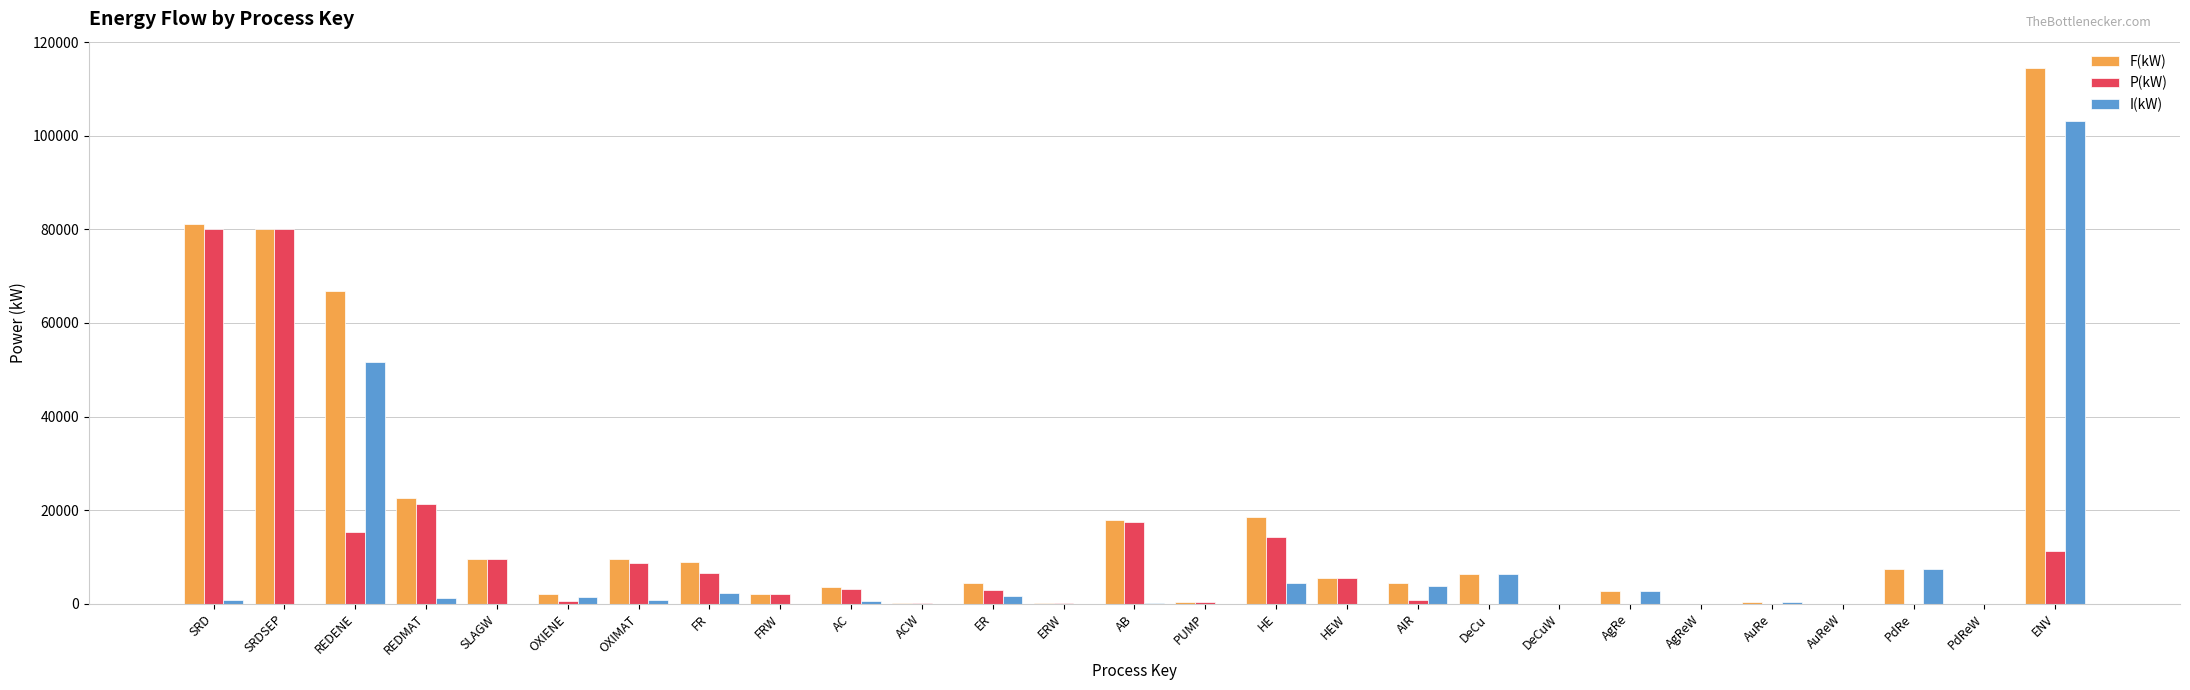

True or false: I(kW) has a value of 1291.4 at REDMAT.

True